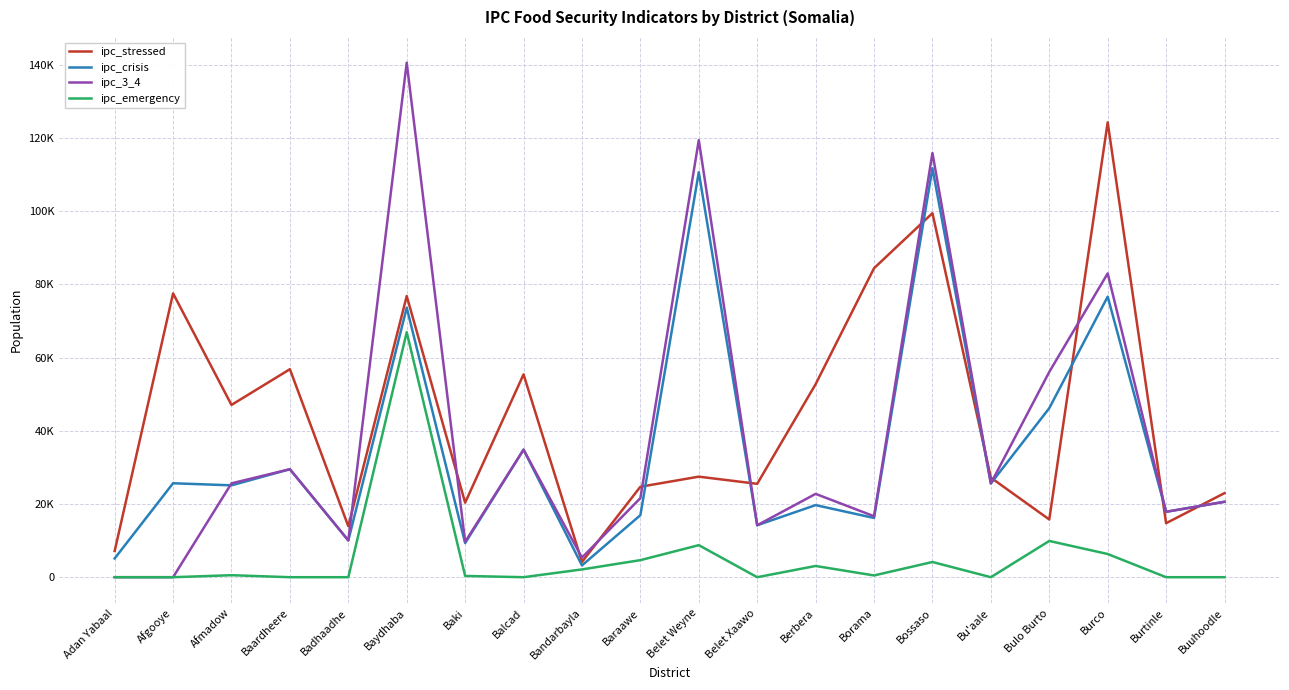

At which category is the sum across all series the highest?

Baydhaba